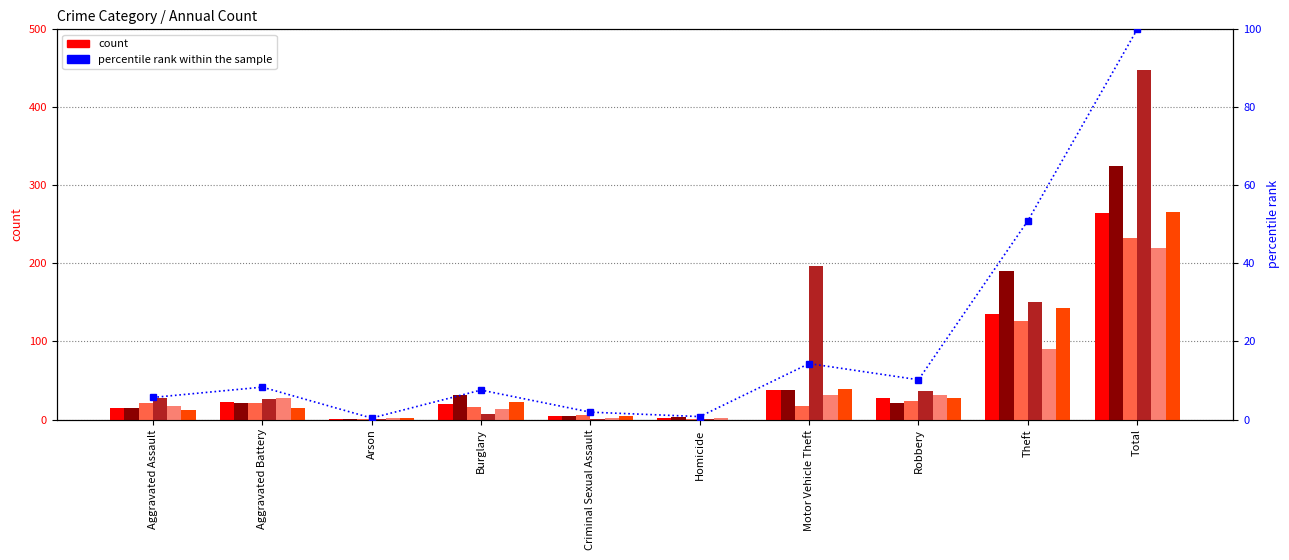

What is the average value?

20.0